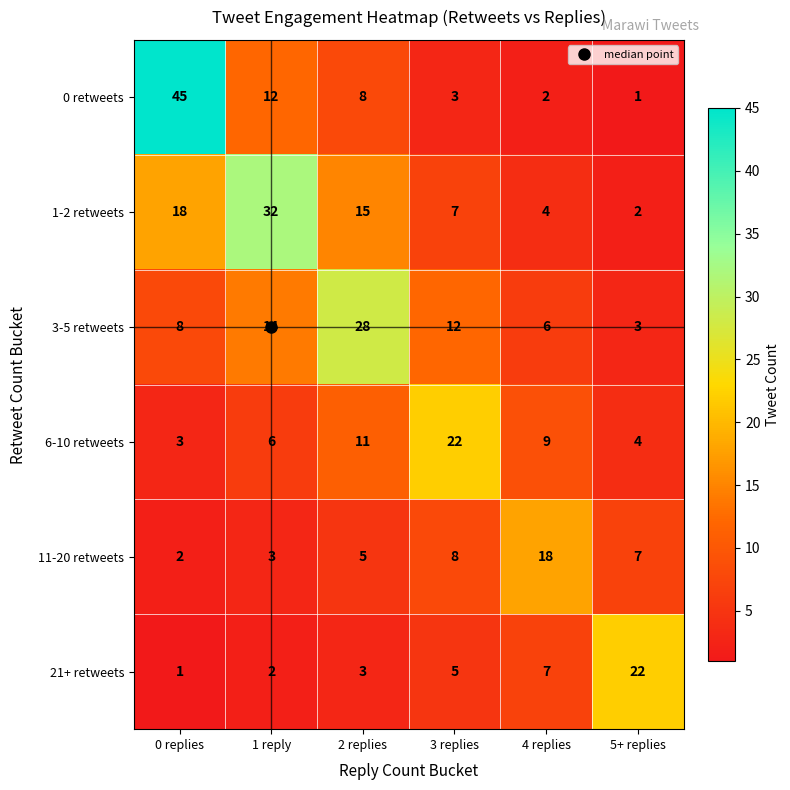

The 11-20 retweets series shows 8 at 2 replies. True or false?

False